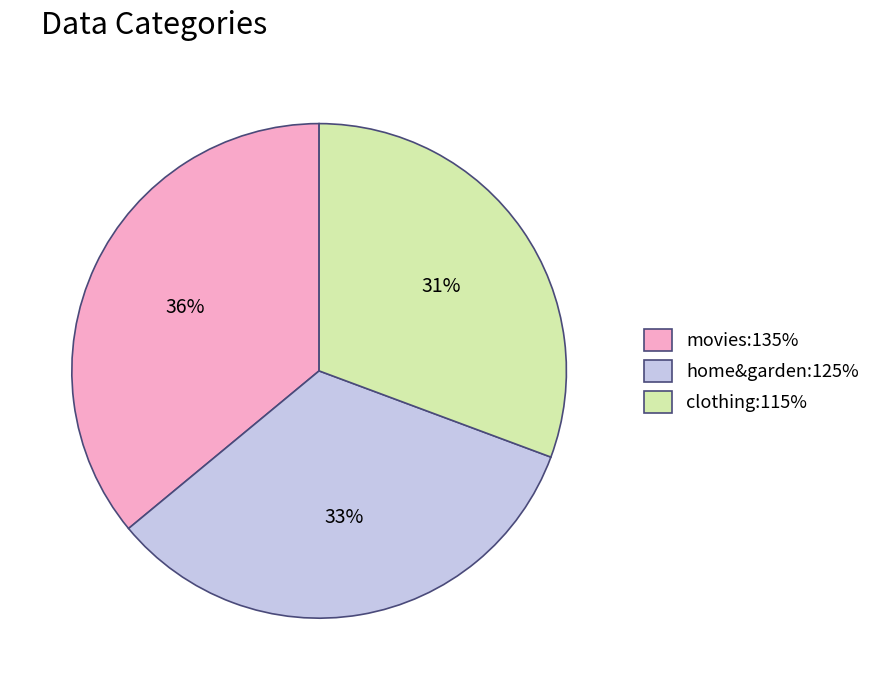

The clothing:115% slice represents 39% of the pie. True or false?

False